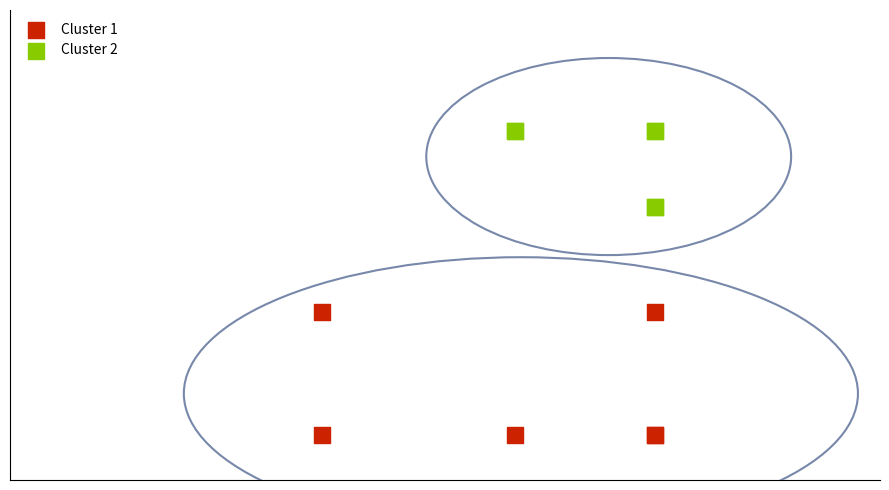

Which series has the widest spread of Y values?

Cluster 1